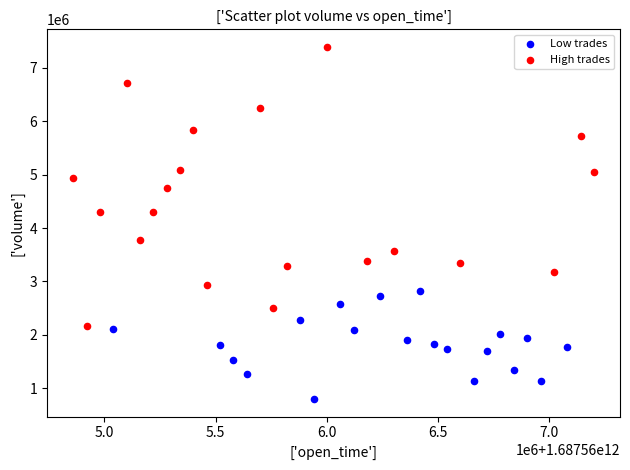

Which series contains the highest Y value?

High trades